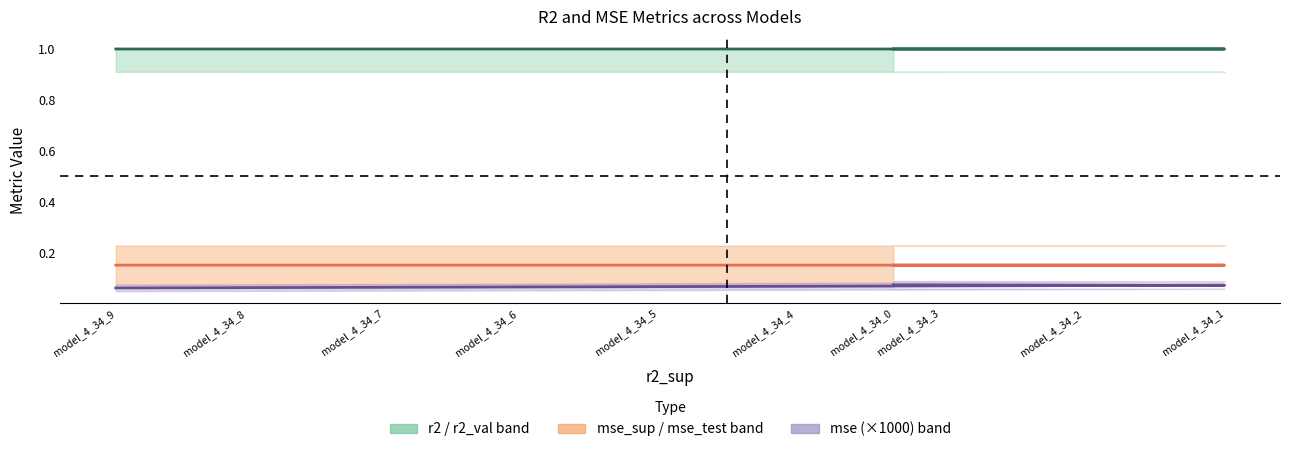

What is the lowest value of the r2 series?

1.0